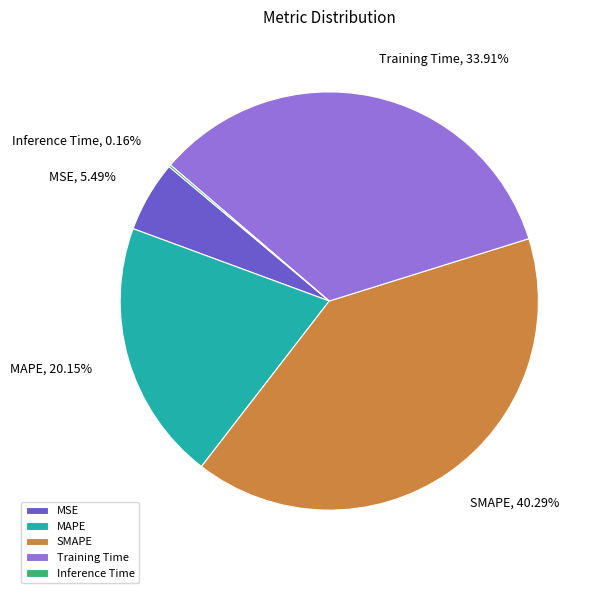

Between MAPE and SMAPE, which is larger?

SMAPE